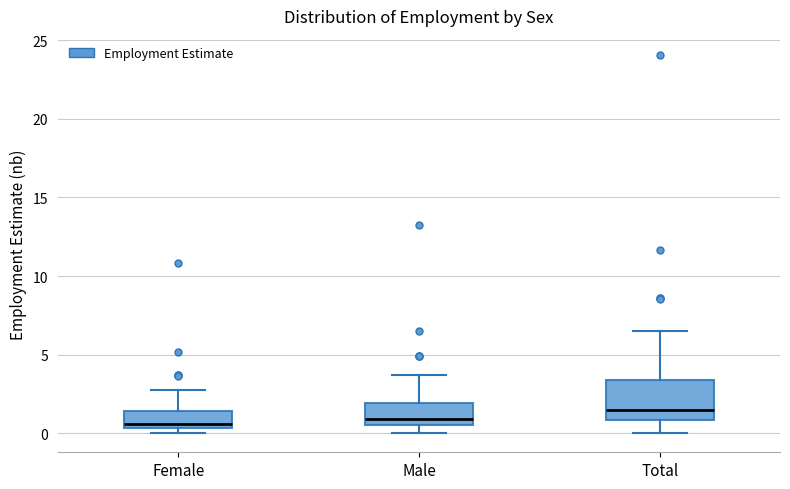

Where does the median line of the box for Male sit on the y-axis? The values are not printed on the chart, so give them approximately, as read against the axis.

1.0